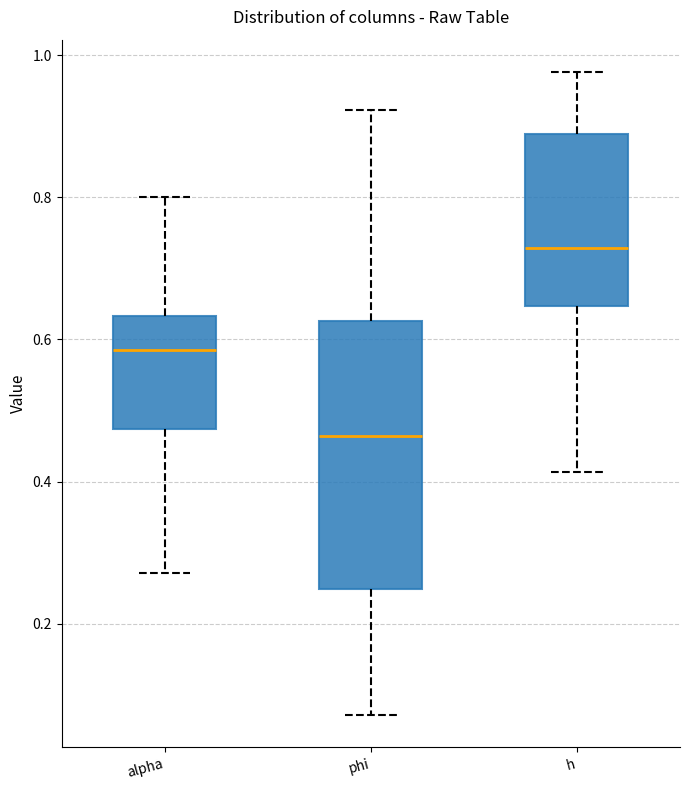

Where does the upper whisker of the box for h end on the y-axis? The values are not printed on the chart, so give them approximately, as read against the axis.

0.98